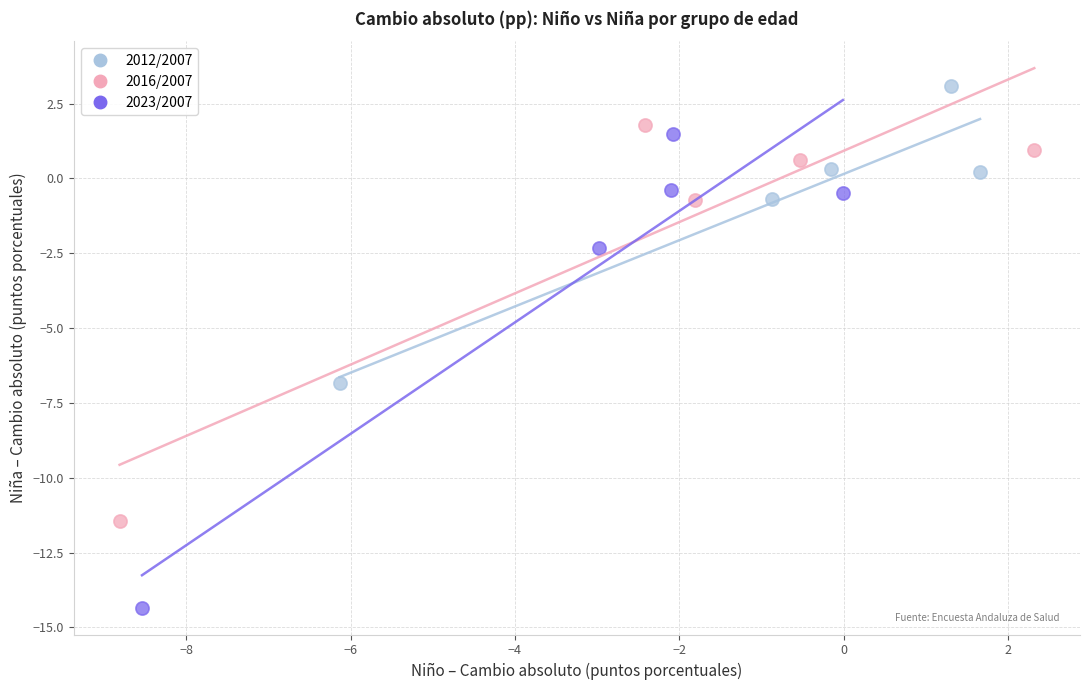

What are all the series names shown in the legend?

2012/2007, 2016/2007, 2023/2007